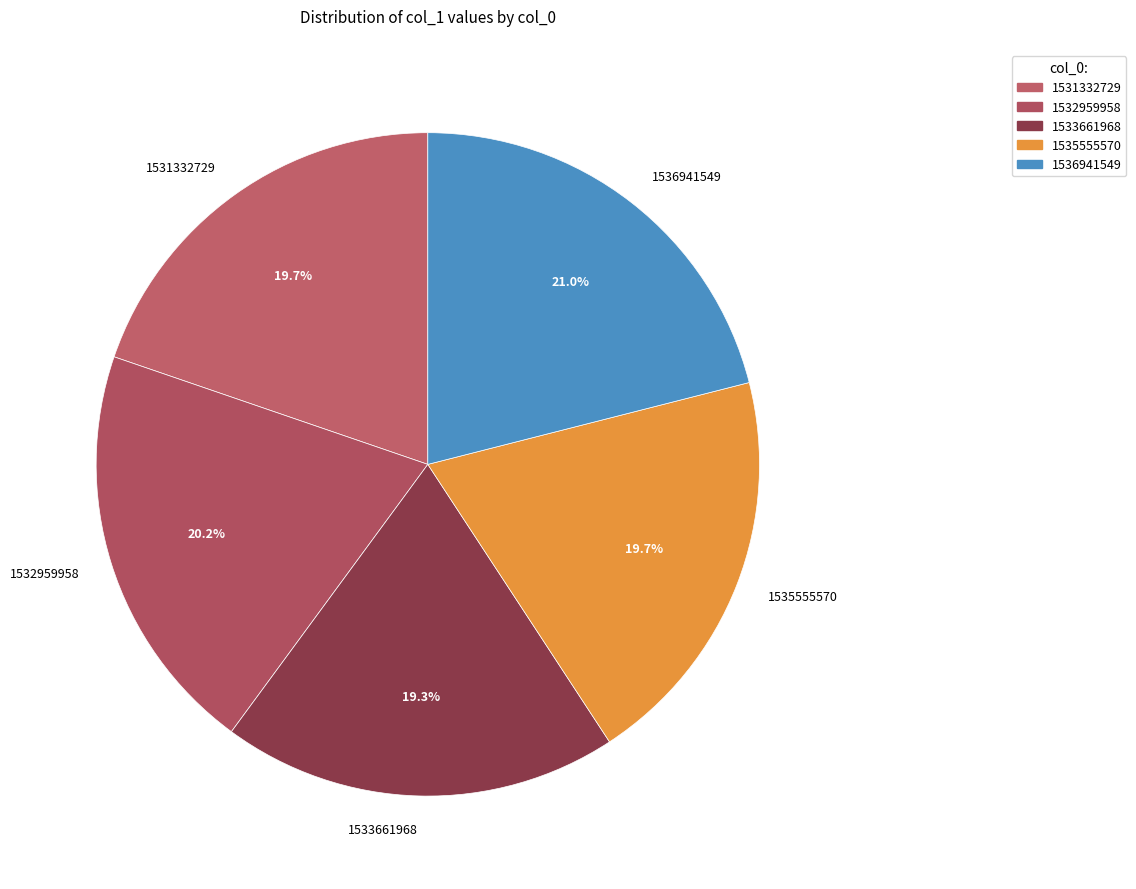

What is the ratio of the value at 1531332729 to the value at 1533661968?

1.0